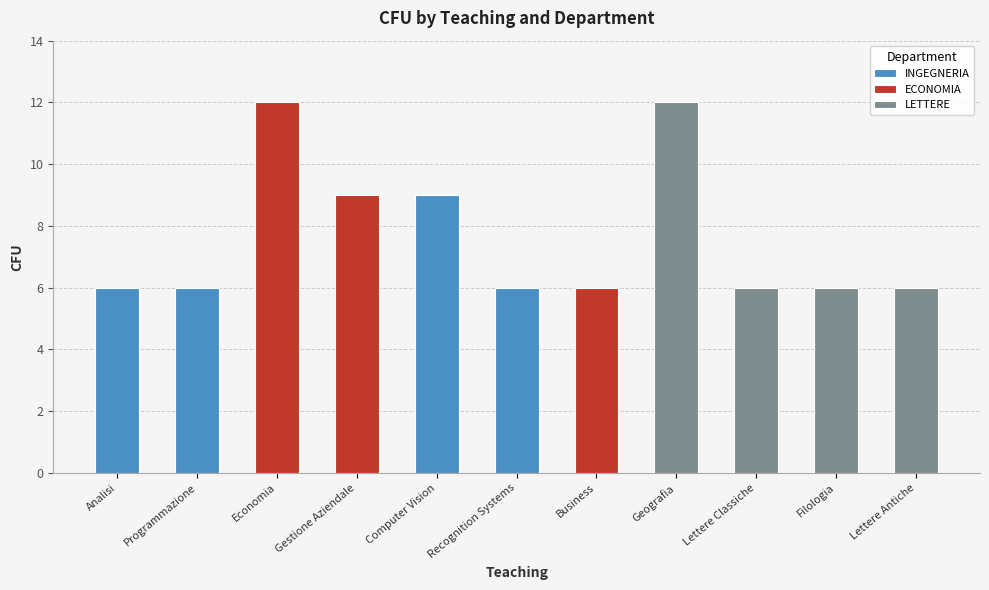

What is the minimum value shown in the chart?

6